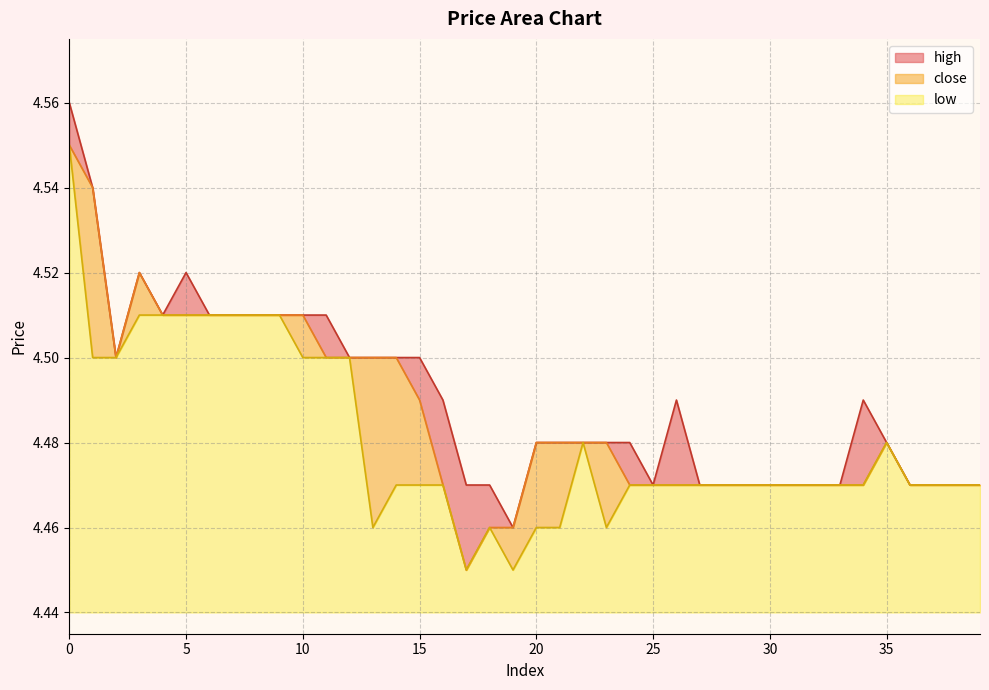

What value does the low series have at 3?

4.5